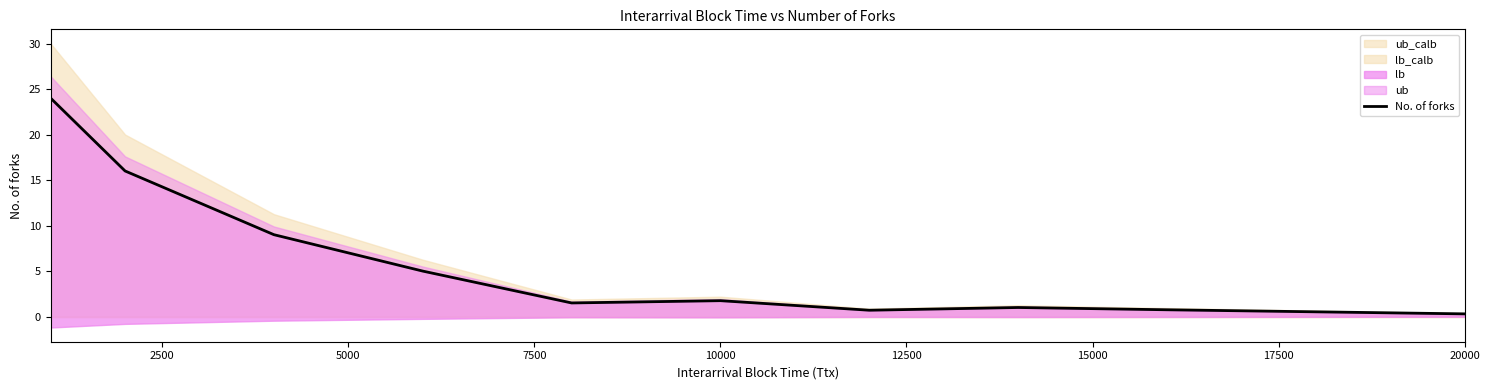

What is the sum of all values?

60.0